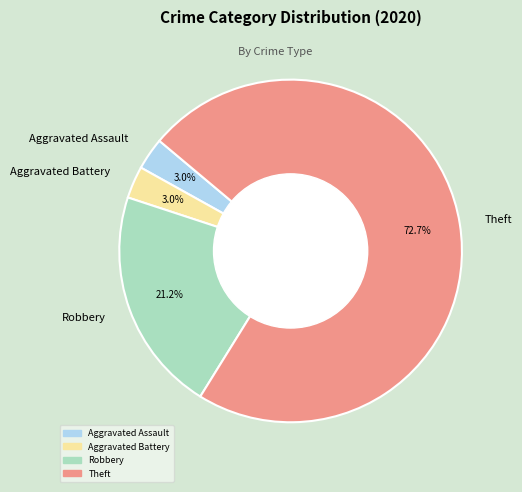

What is the largest slice in the pie chart?

Theft